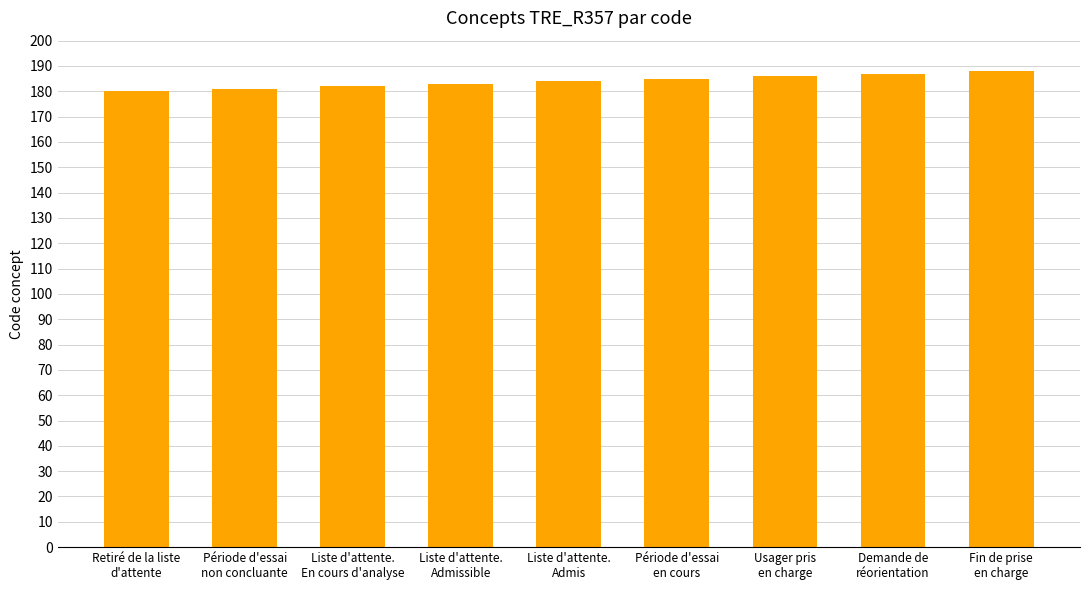

Is it true that the value at Demande de
réorientation is 87?

False